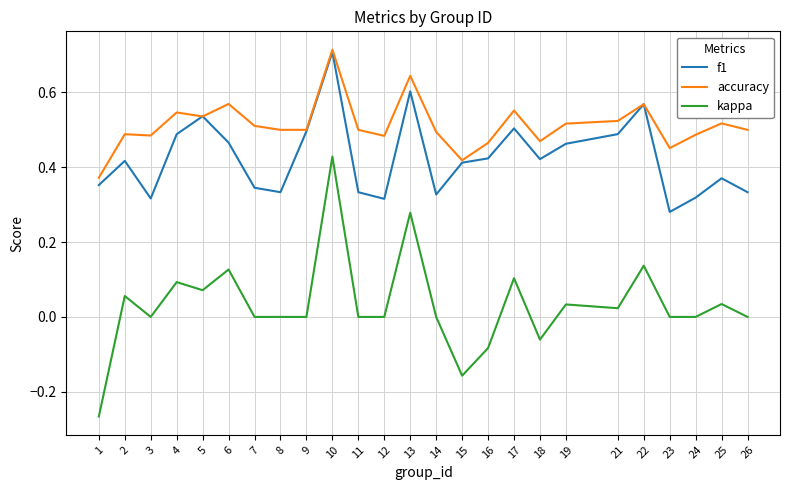

True or false: kappa and f1 cross at least once.

False